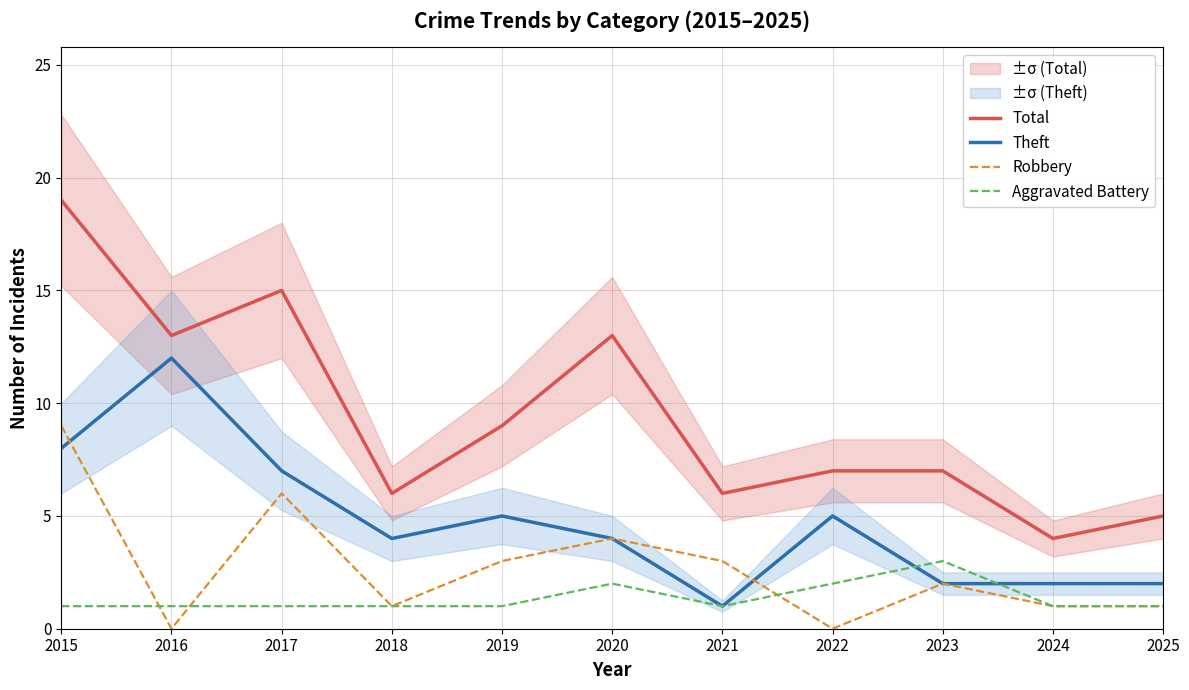

Is the value of Total at 2025 greater than the value of Robbery at 2020?

Yes